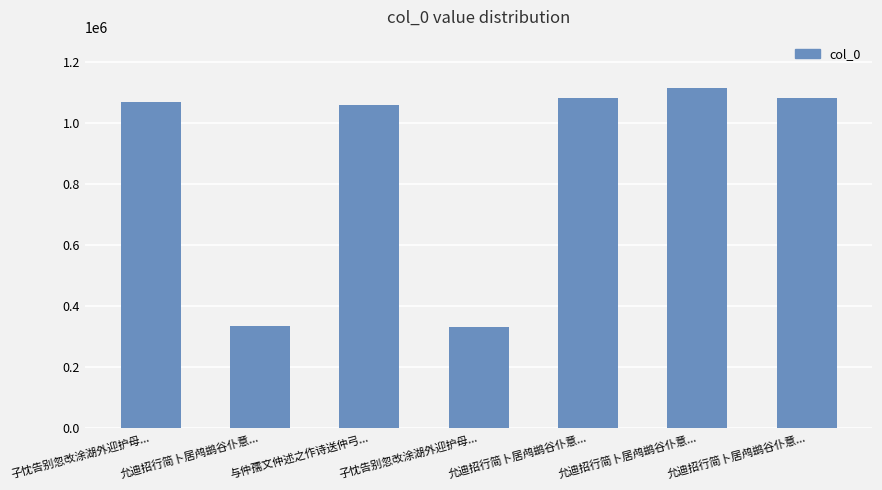

How many bars are there in total?

7